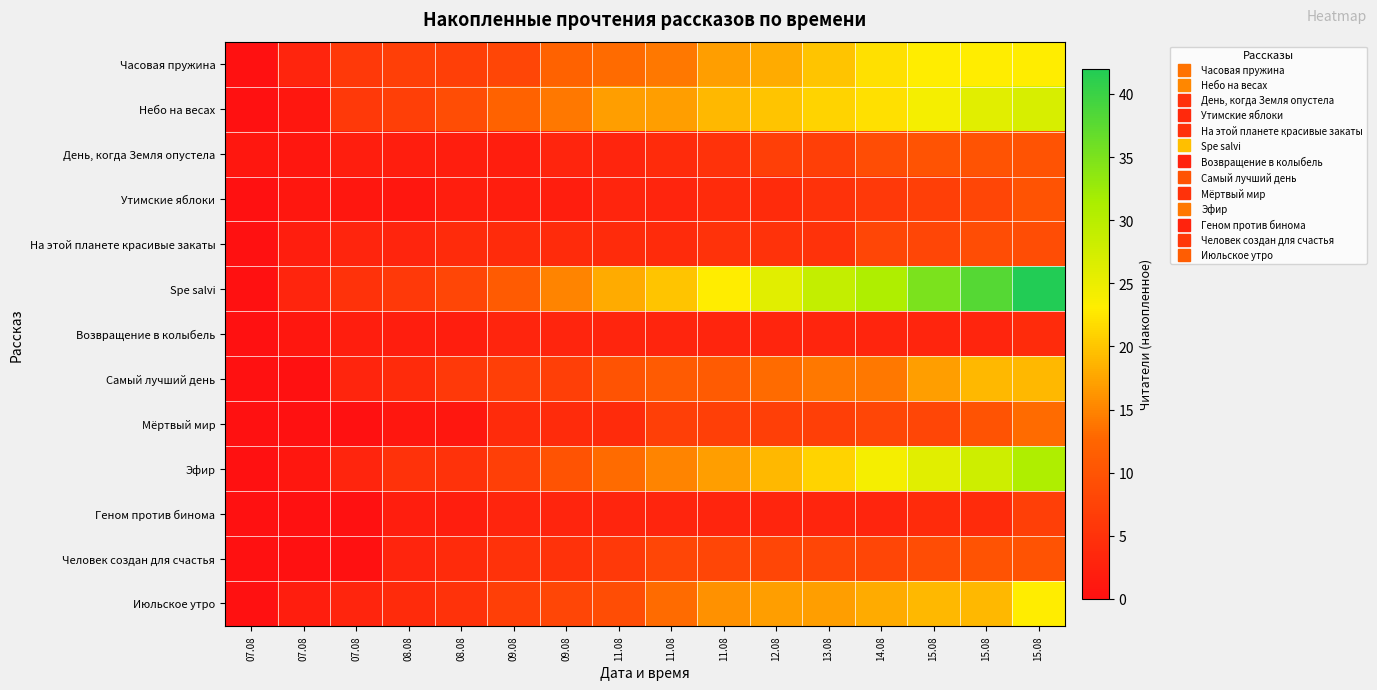

Reading left to right, transcribe all the data shown in this chart.

Часовая пружина: 07.08=0	07.08=3	07.08=6	08.08=7	08.08=7	09.08=8	09.08=12	11.08=13	11.08=14	11.08=17	12.08=18	13.08=20	14.08=22	15.08=23	15.08=23	15.08=23
Небо на весах: 07.08=0	07.08=1	07.08=6	08.08=7	08.08=9	09.08=12	09.08=14	11.08=17	11.08=17	11.08=19	12.08=20	13.08=21	14.08=22	15.08=24	15.08=26	15.08=27
День, когда Земля опустела: 07.08=1	07.08=1	07.08=2	08.08=2	08.08=2	09.08=2	09.08=3	11.08=3	11.08=4	11.08=5	12.08=7	13.08=7	14.08=9	15.08=10	15.08=10	15.08=10
Утимские яблоки: 07.08=0	07.08=1	07.08=1	08.08=1	08.08=2	09.08=2	09.08=2	11.08=3	11.08=3	11.08=4	12.08=4	13.08=5	14.08=6	15.08=7	15.08=8	15.08=10
На этой планете красивые закаты: 07.08=0	07.08=2	07.08=3	08.08=3	08.08=4	09.08=4	09.08=4	11.08=4	11.08=4	11.08=5	12.08=5	13.08=5	14.08=8	15.08=8	15.08=9	15.08=9
Spe salvi: 07.08=0	07.08=3	07.08=5	08.08=6	08.08=8	09.08=11	09.08=15	11.08=18	11.08=20	11.08=23	12.08=26	13.08=29	14.08=31	15.08=35	15.08=38	15.08=42
Возвращение в колыбель: 07.08=0	07.08=1	07.08=2	08.08=2	08.08=2	09.08=3	09.08=3	11.08=3	11.08=3	11.08=3	12.08=3	13.08=3	14.08=3	15.08=3	15.08=3	15.08=4
Самый лучший день: 07.08=0	07.08=0	07.08=3	08.08=4	08.08=6	09.08=7	09.08=7	11.08=10	11.08=11	11.08=11	12.08=13	13.08=14	14.08=14	15.08=17	15.08=19	15.08=19
Мёртвый мир: 07.08=0	07.08=0	07.08=0	08.08=1	08.08=1	09.08=4	09.08=4	11.08=4	11.08=7	11.08=7	12.08=7	13.08=7	14.08=8	15.08=8	15.08=10	15.08=13
Эфир: 07.08=0	07.08=1	07.08=3	08.08=5	08.08=5	09.08=7	09.08=10	11.08=13	11.08=15	11.08=17	12.08=19	13.08=21	14.08=24	15.08=26	15.08=28	15.08=31
Геном против бинома: 07.08=0	07.08=0	07.08=0	08.08=2	08.08=2	09.08=3	09.08=3	11.08=3	11.08=3	11.08=3	12.08=3	13.08=3	14.08=3	15.08=4	15.08=4	15.08=7
Человек создан для счастья: 07.08=0	07.08=0	07.08=0	08.08=3	08.08=4	09.08=5	09.08=5	11.08=6	11.08=8	11.08=8	12.08=8	13.08=8	14.08=8	15.08=9	15.08=10	15.08=10
Июльское утро: 07.08=0	07.08=2	07.08=3	08.08=4	08.08=5	09.08=7	09.08=8	11.08=9	11.08=13	11.08=16	12.08=17	13.08=17	14.08=18	15.08=19	15.08=19	15.08=23